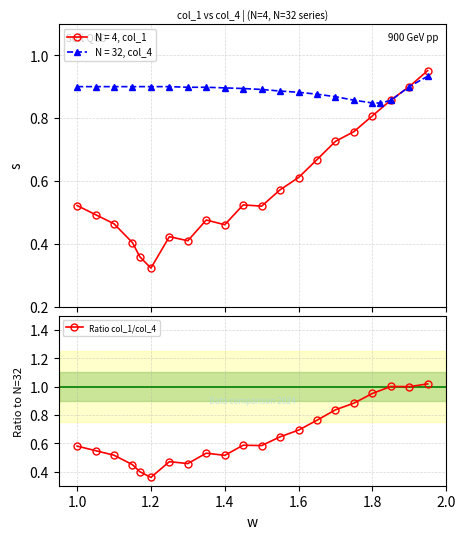

True or false: Ratio col_1/col_4 has a value of 1.5 at 1.8.

False